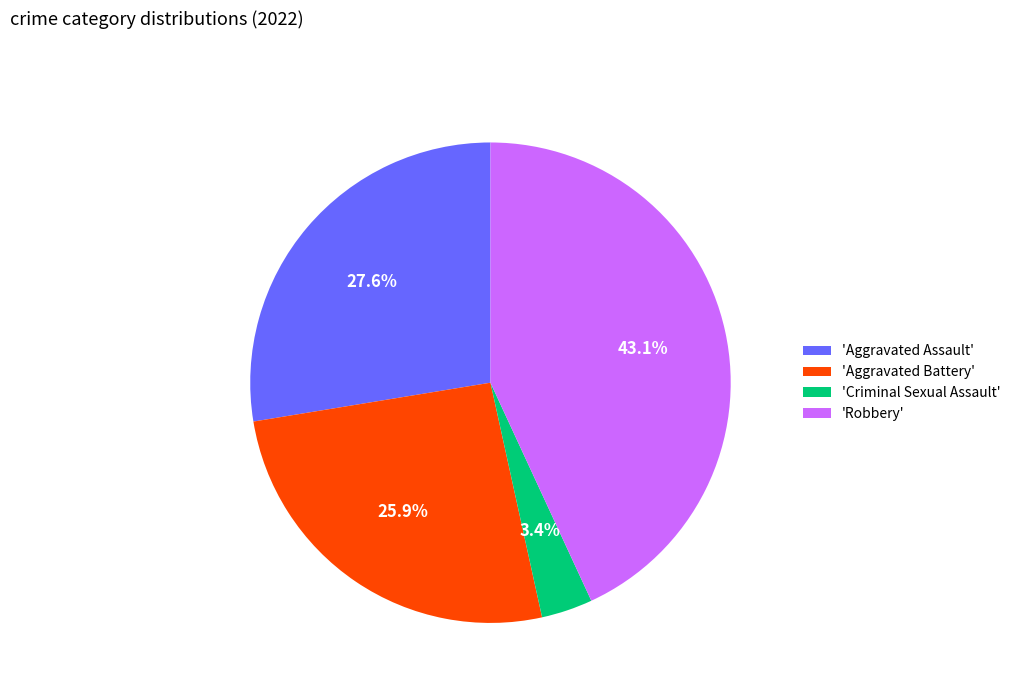

Rank the categories by value from highest to lowest.

'Robbery', 'Aggravated Assault', 'Aggravated Battery', 'Criminal Sexual Assault'